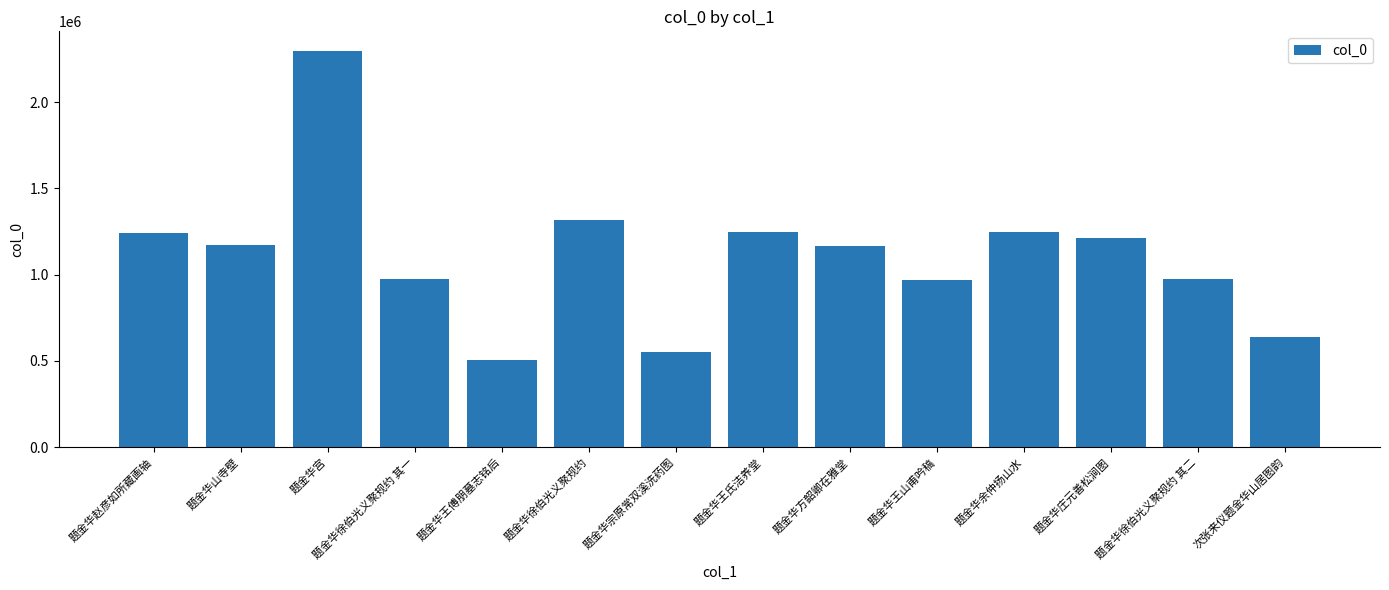

Does the chart contain stacked bars?

No